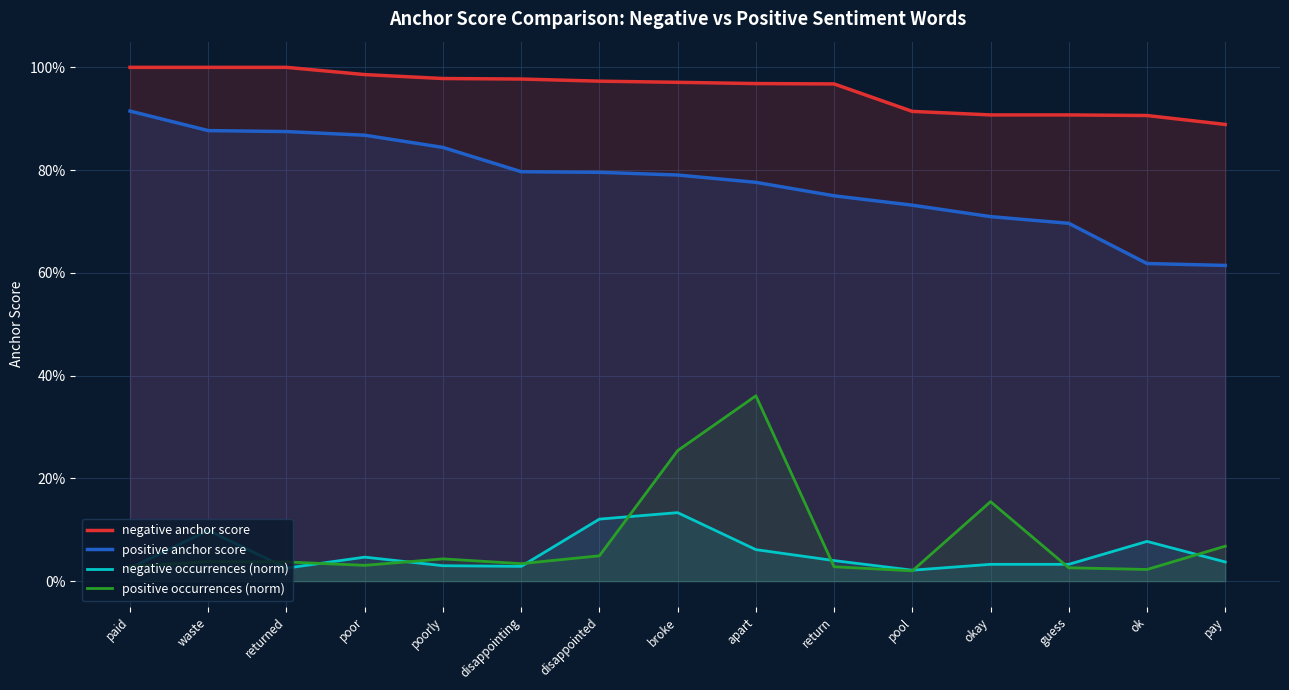

What is the difference between the maximum and minimum values in the negative anchor score series?

0.1